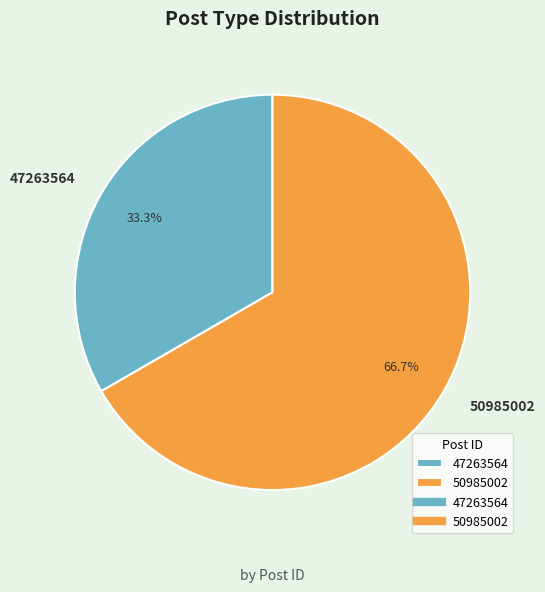

Combined, do 47263564 and 50985002 account for over 50%?

Yes